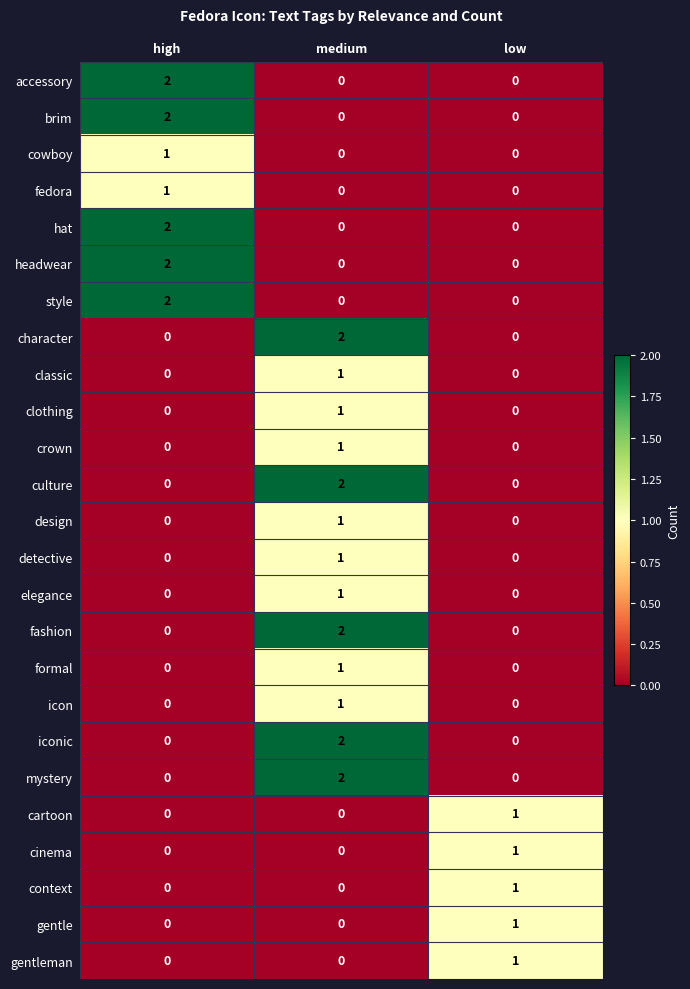

How many detective values are between 0 and 1?

3